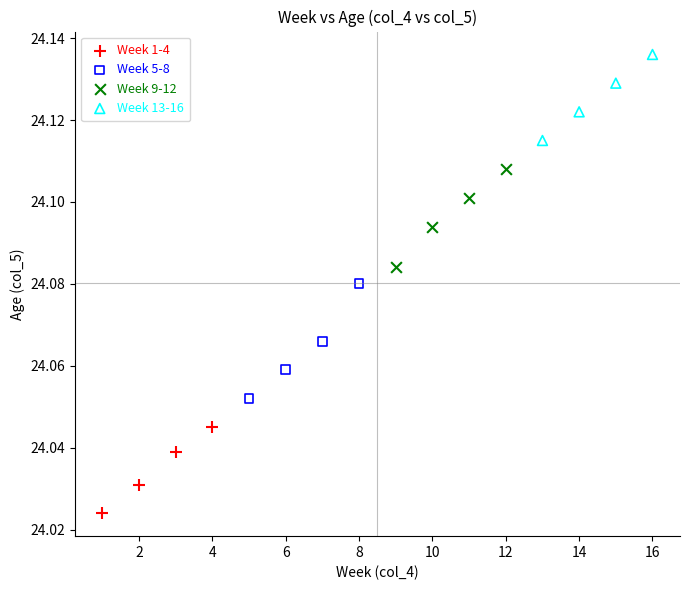

What are all the series names shown in the legend?

Week 1-4, Week 5-8, Week 9-12, Week 13-16